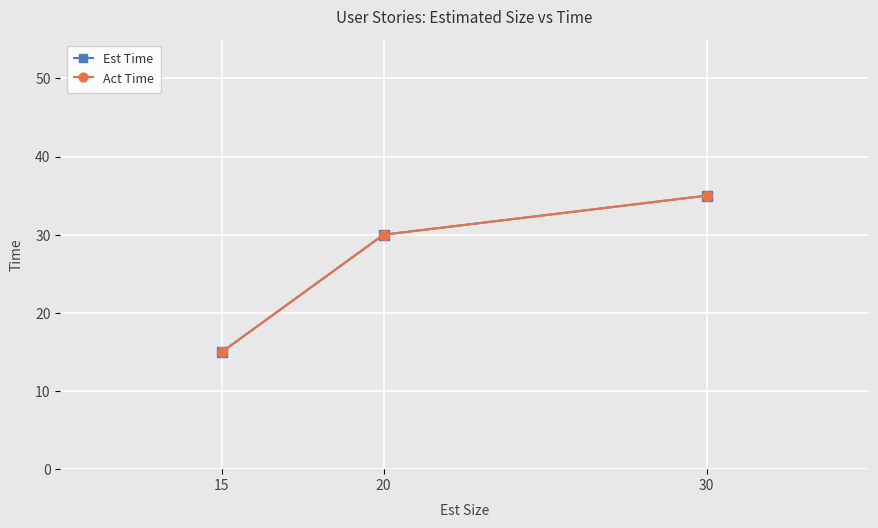

List the labels in order of Act Time value, smallest first.

15, 20, 30